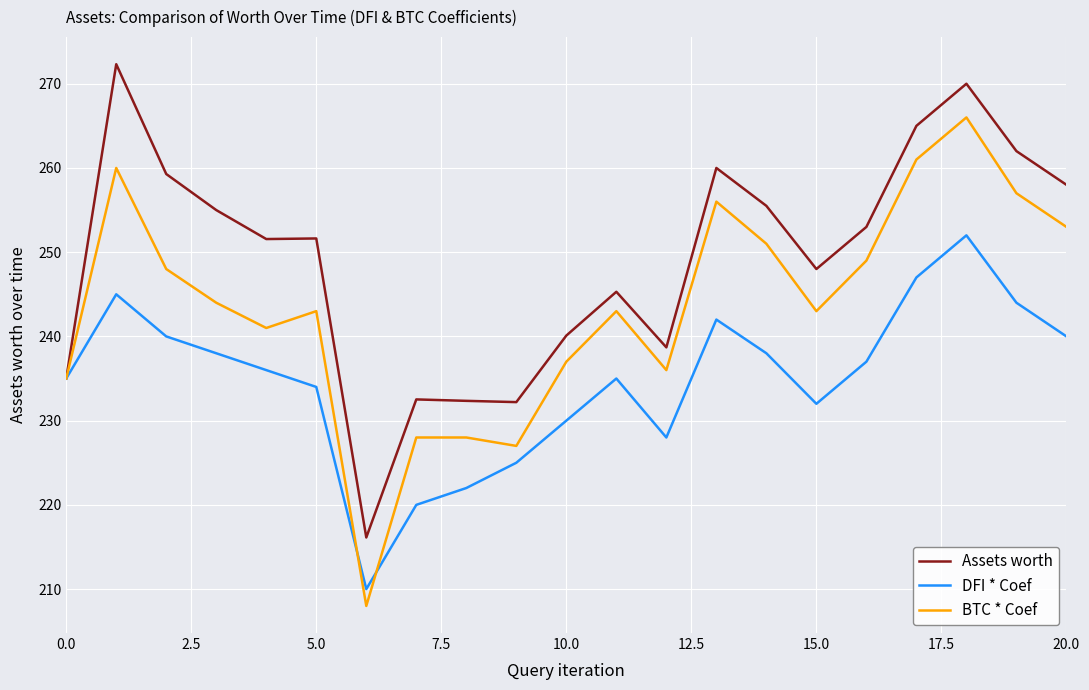

List the series in order of their peak value, lowest first.

DFI * Coef, BTC * Coef, Assets worth